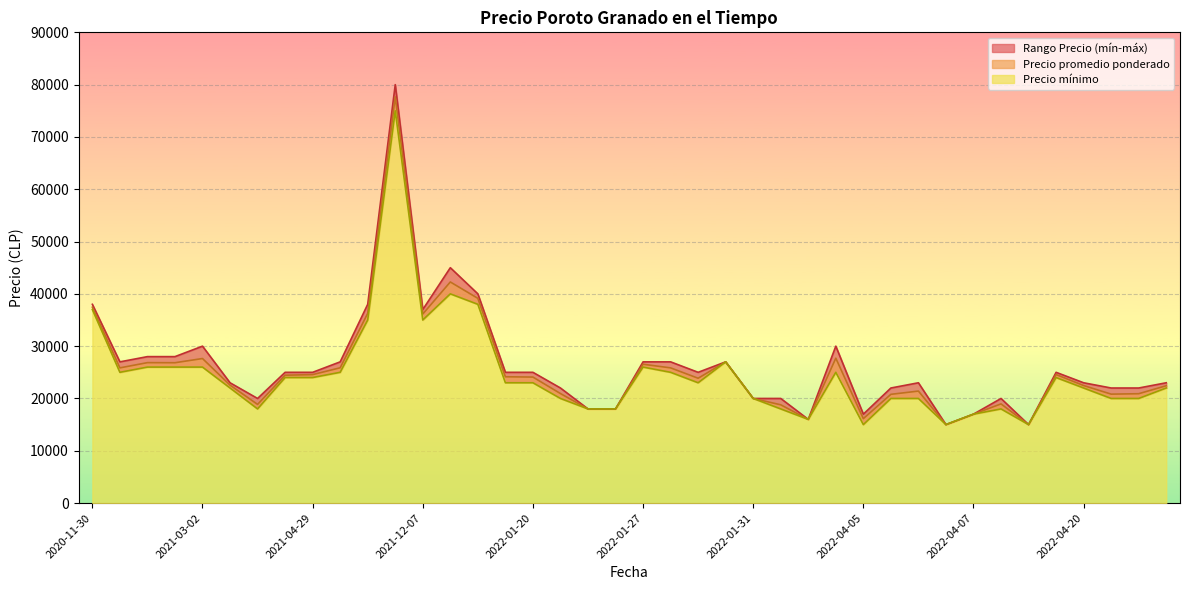

Is the value of Precio minimo at 2020-11-30 greater than the value of Precio maximo at 2022-04-08?

Yes